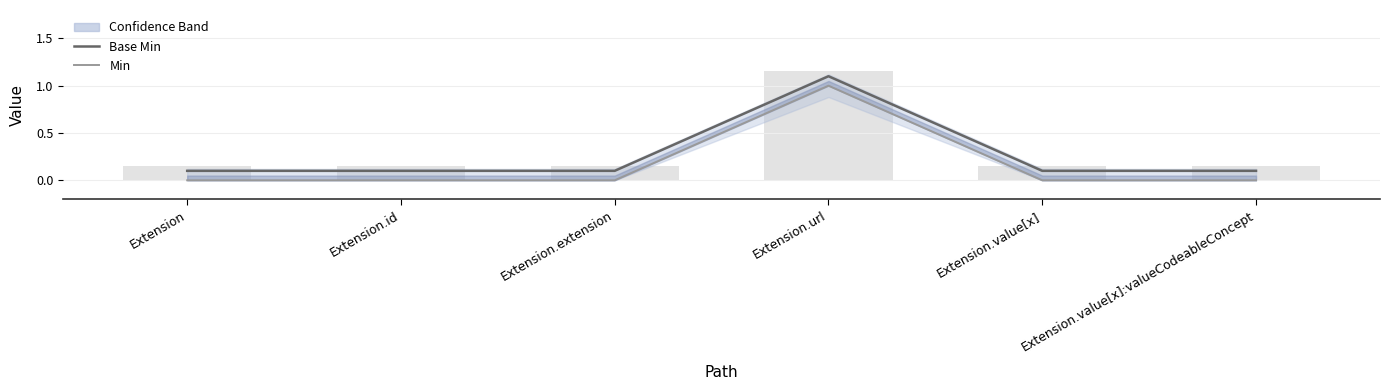

Is the value of Base Min at Extension.value[x]:valueCodeableConcept greater than the value of Min at Extension.extension?

Yes